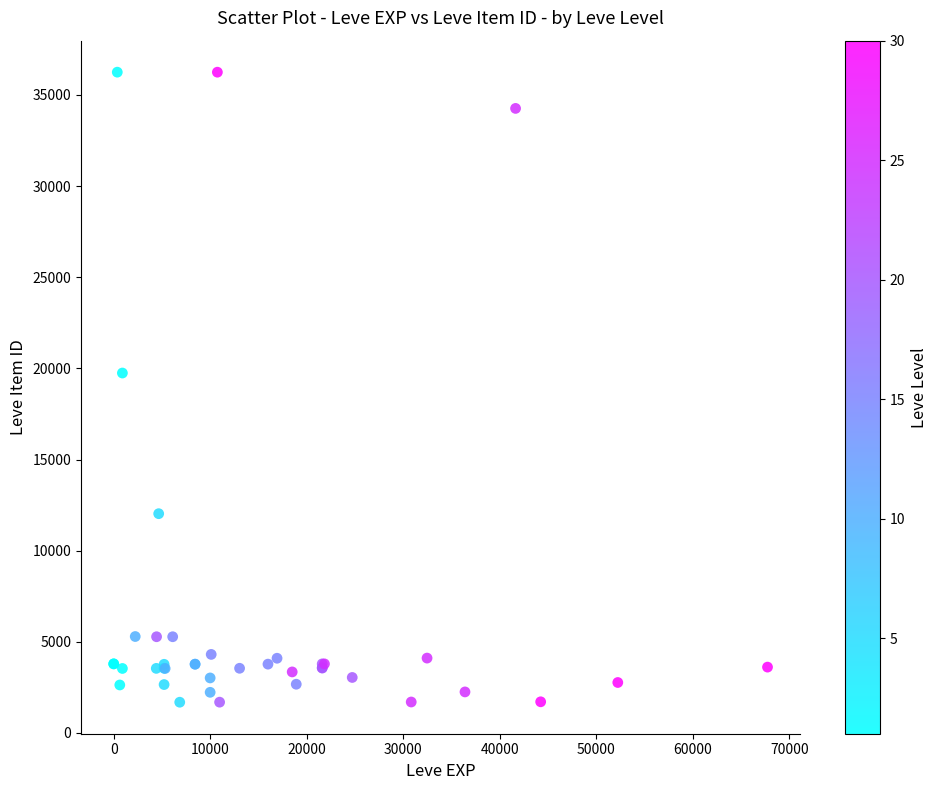

What Y value in the scatter plot is closest to 18967?

19744